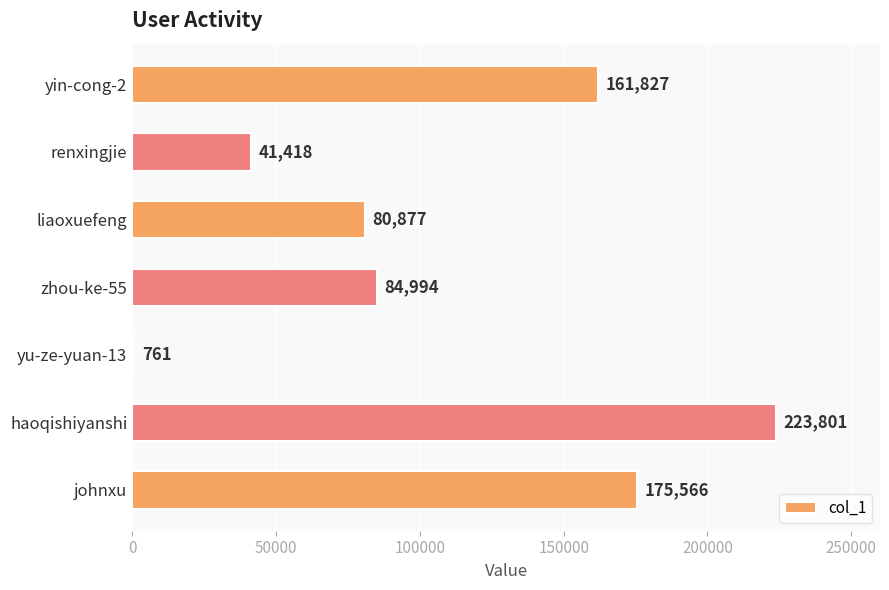

Which label corresponds to the largest value in the chart?

haoqishiyanshi